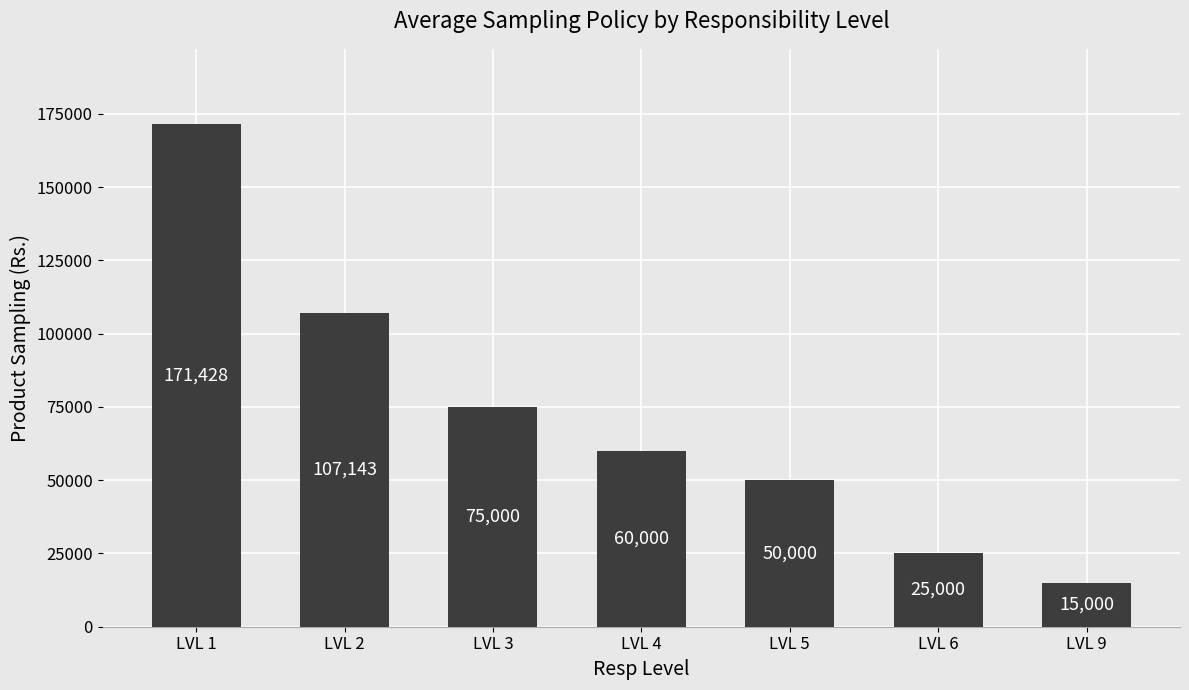

Rank the categories by value from highest to lowest.

LVL 1, LVL 2, LVL 3, LVL 4, LVL 5, LVL 6, LVL 9